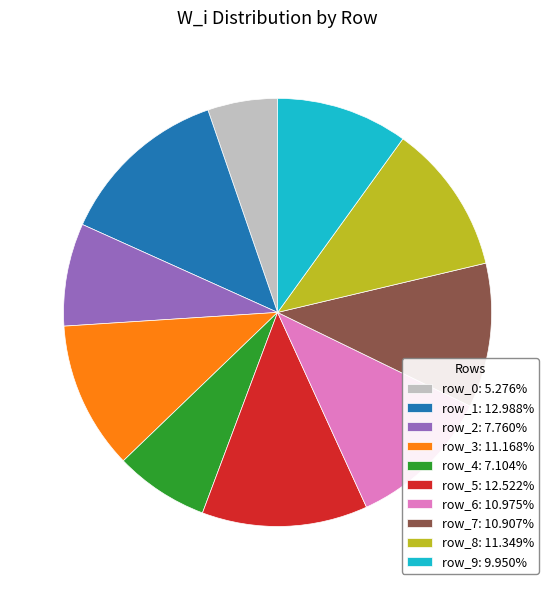

Is there a majority slice in this chart?

No